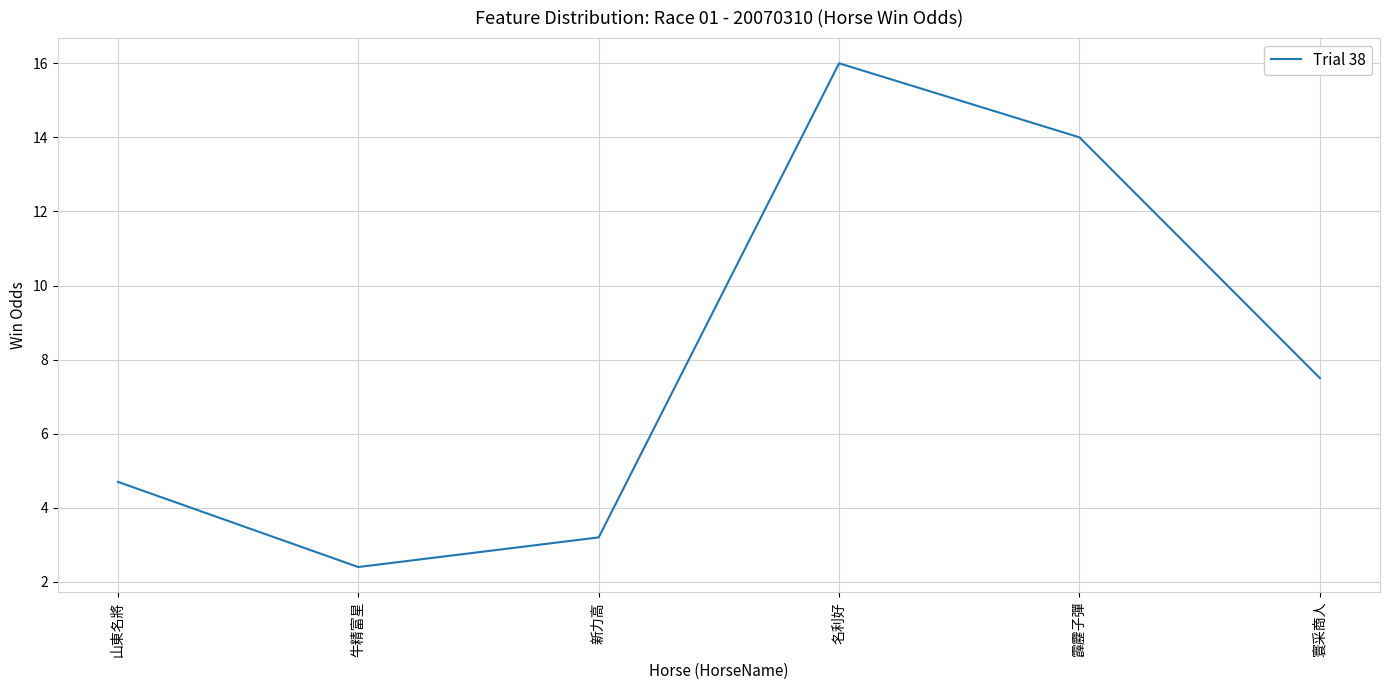

What is the average value?

8.0